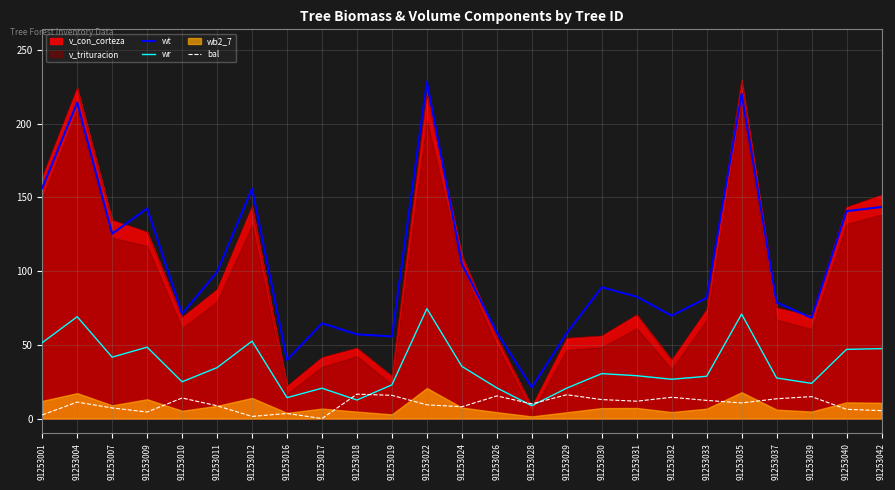

Which category has the lowest value in the wt series?

91253028